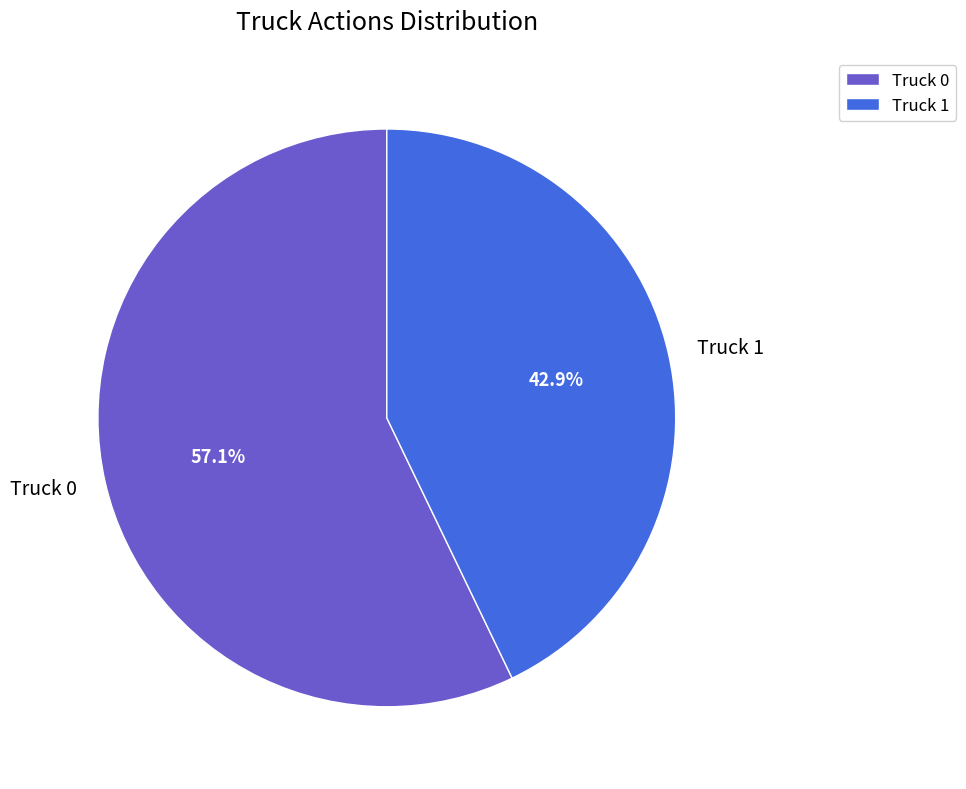

Which slice is the smallest?

Truck 1